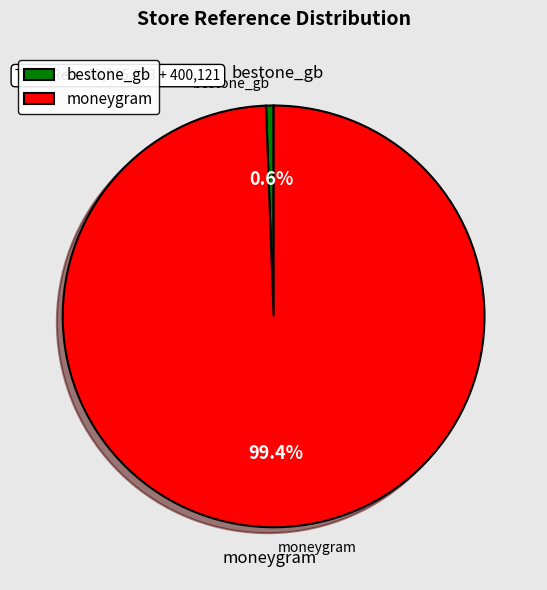

Is it true that bestone_gb is 10% of the pie?

False